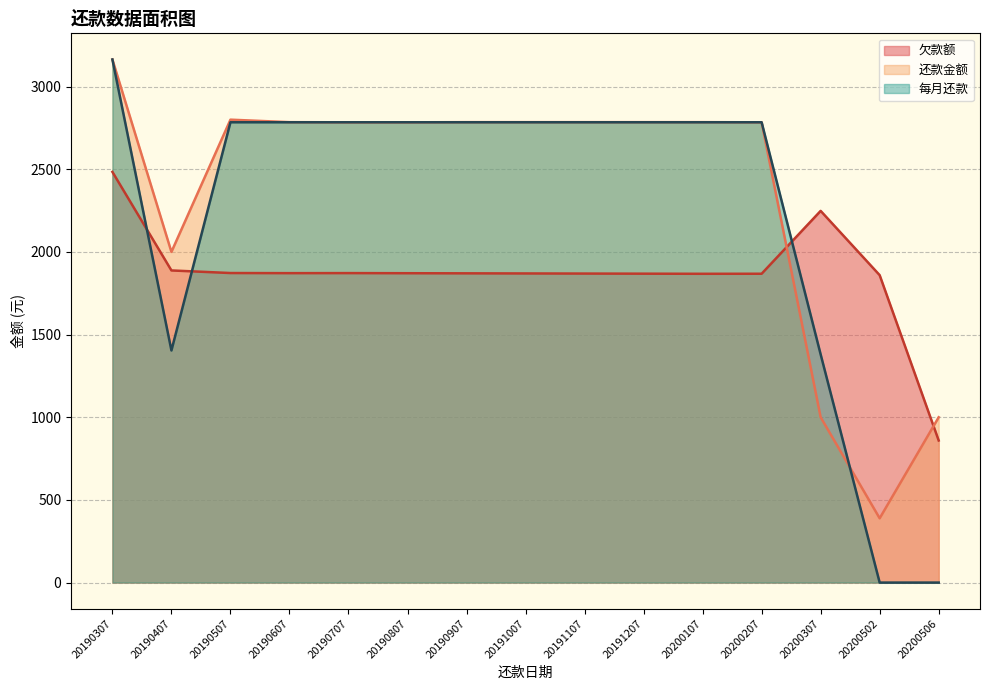

What are all the series names shown in the legend?

欠款额, 还款金额, 每月还款